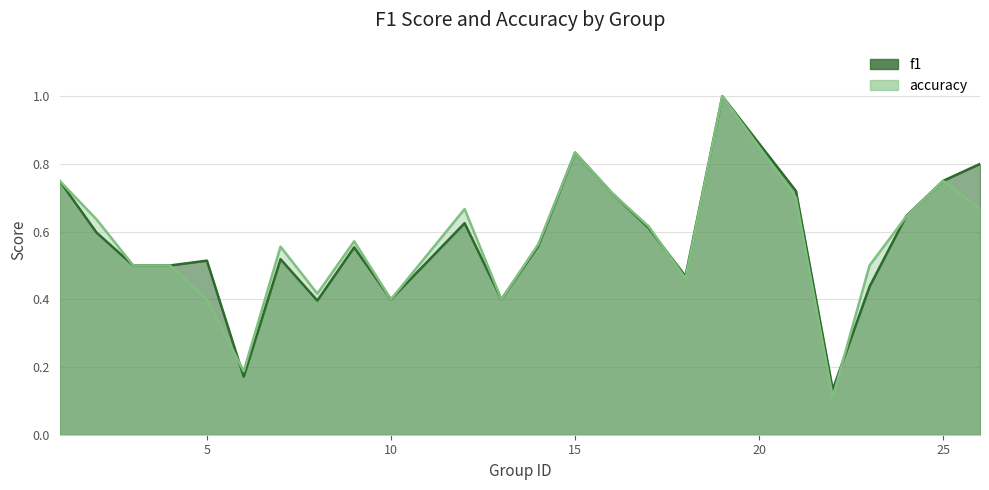

Between 16 and 23, which series saw the biggest shift?

f1